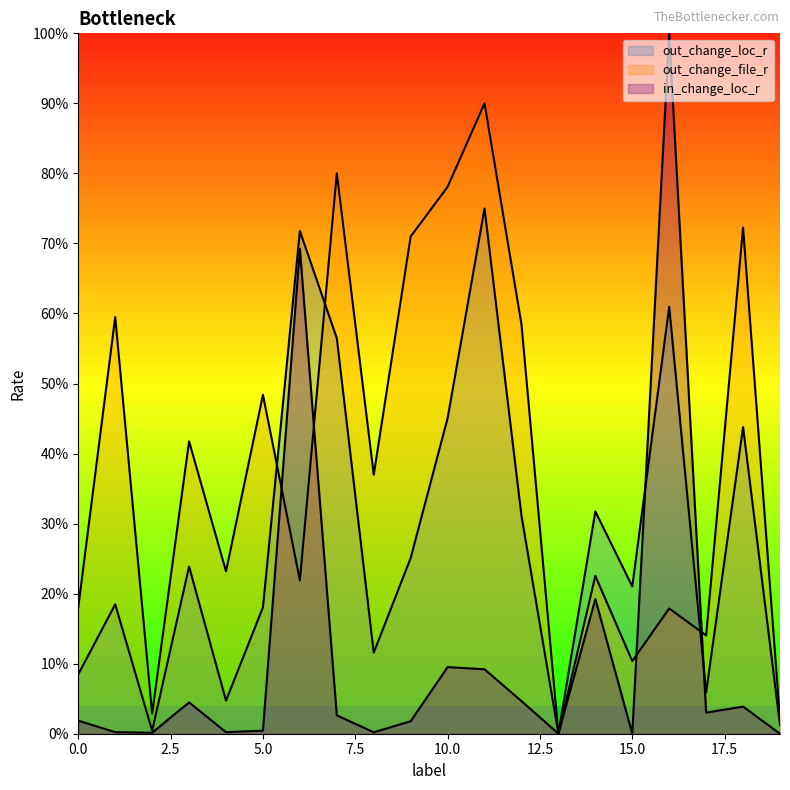

List the series in order of their peak value, highest first.

in_change_loc_r, out_change_file_r, out_change_loc_r